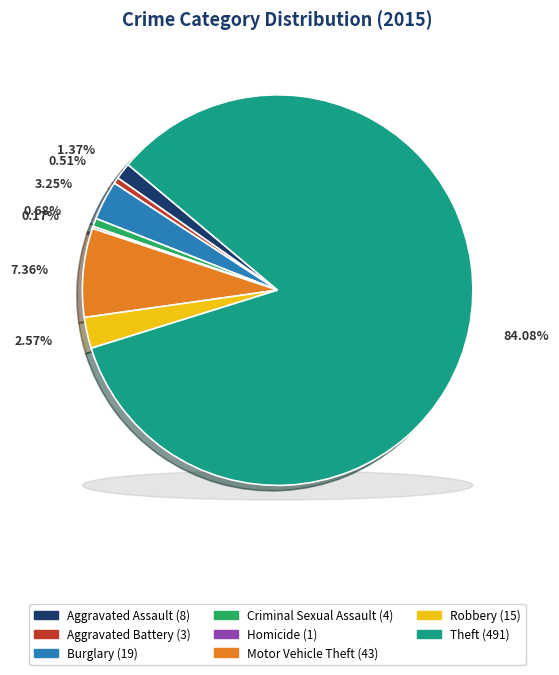

To the nearest percent, what is the difference between the Burglary and Criminal Sexual Assault slice percentages?

3%